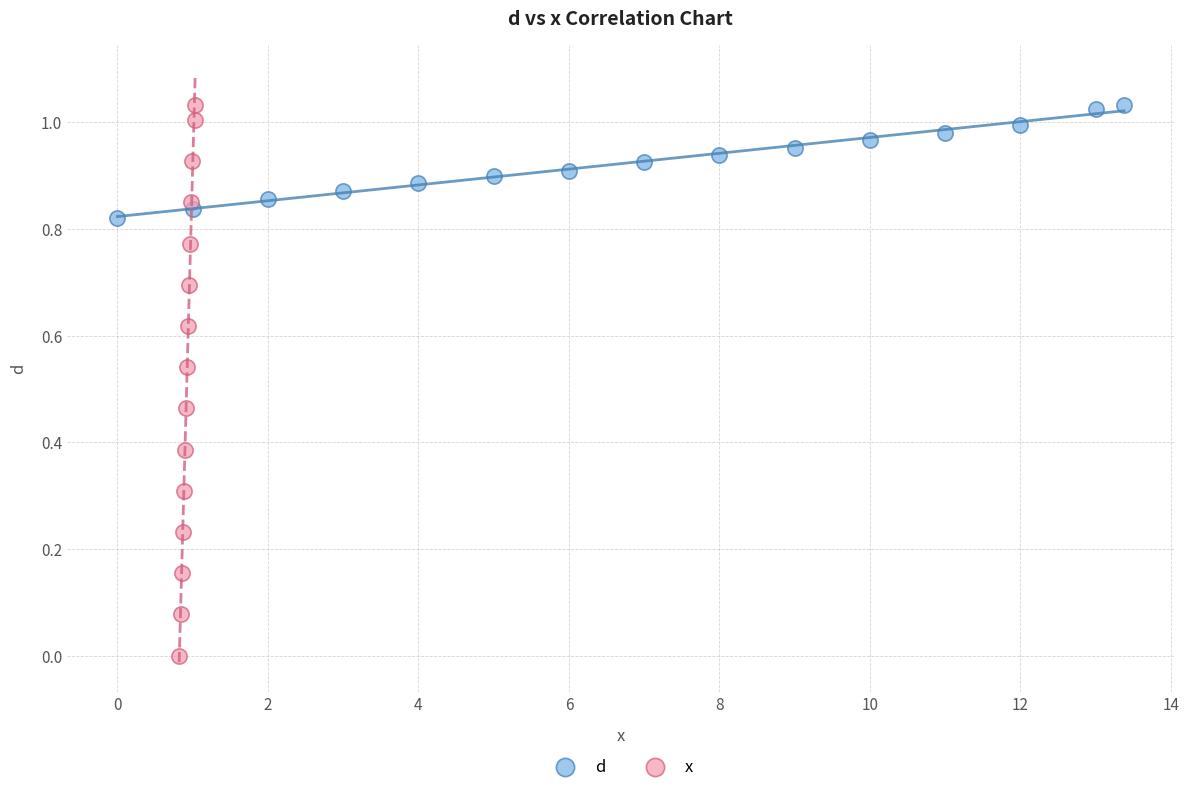

Which series has the widest spread of Y values?

x